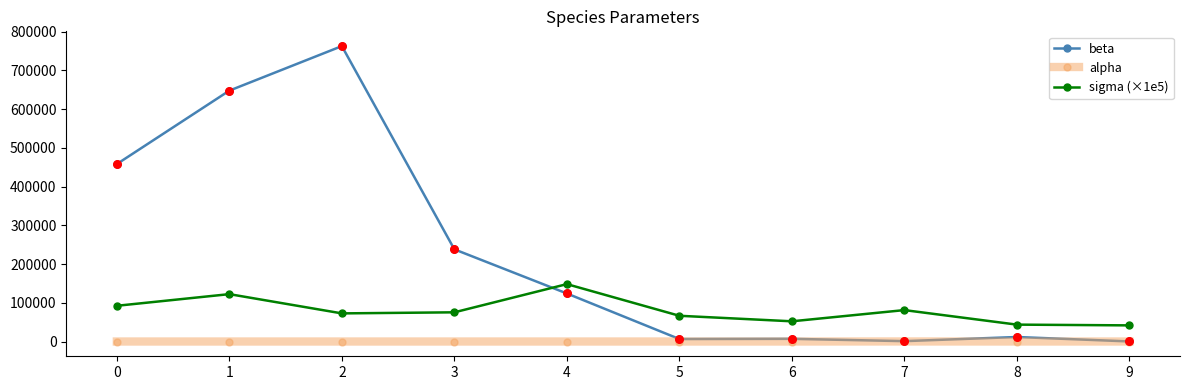

At how many categories does at least one series exceed 241948?

3